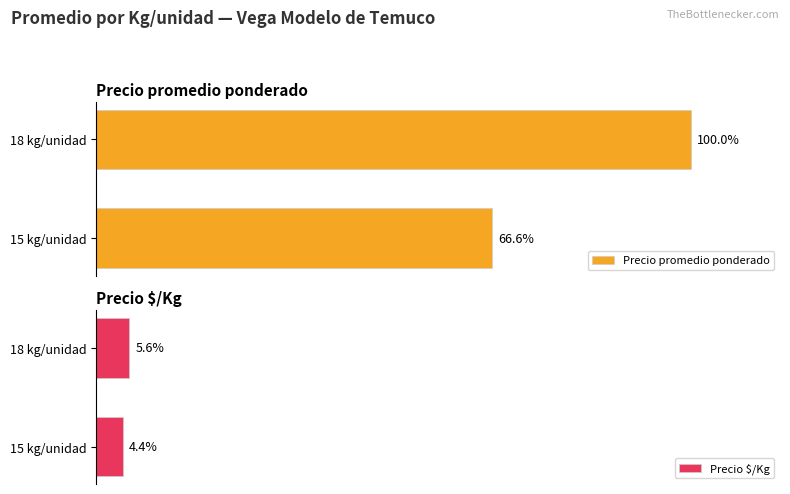

What is the sum of all Precio promedio ponderado values?

166.6